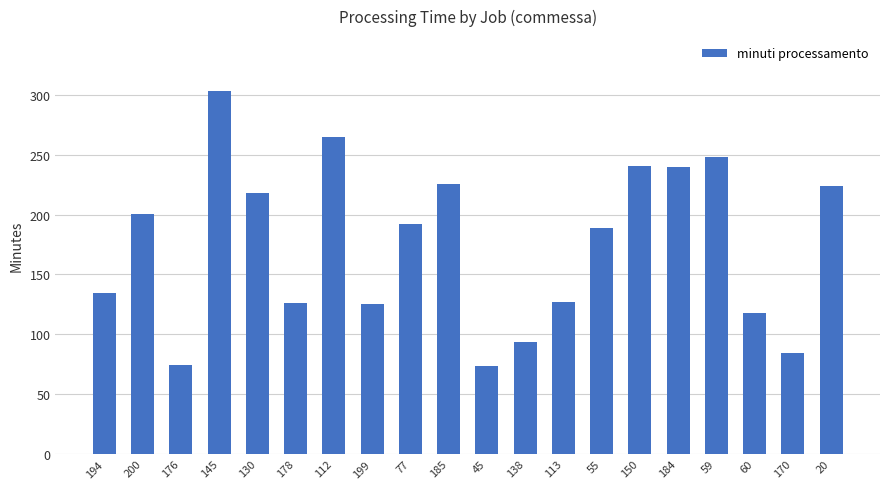

Are the bars grouped side by side (vs. stacked)?

No